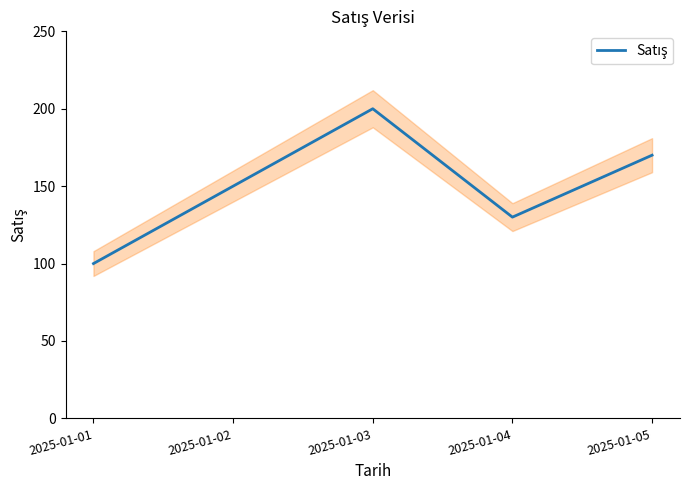

What is the difference between the values at 2025-01-03 and 2025-01-02?

50